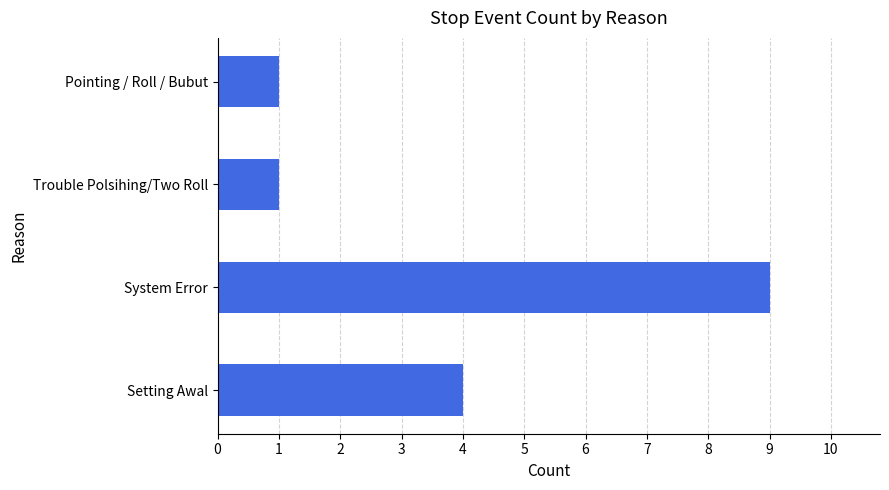

What is the ratio of the value at System Error to the value at Trouble Polsihing/Two Roll?

9.0